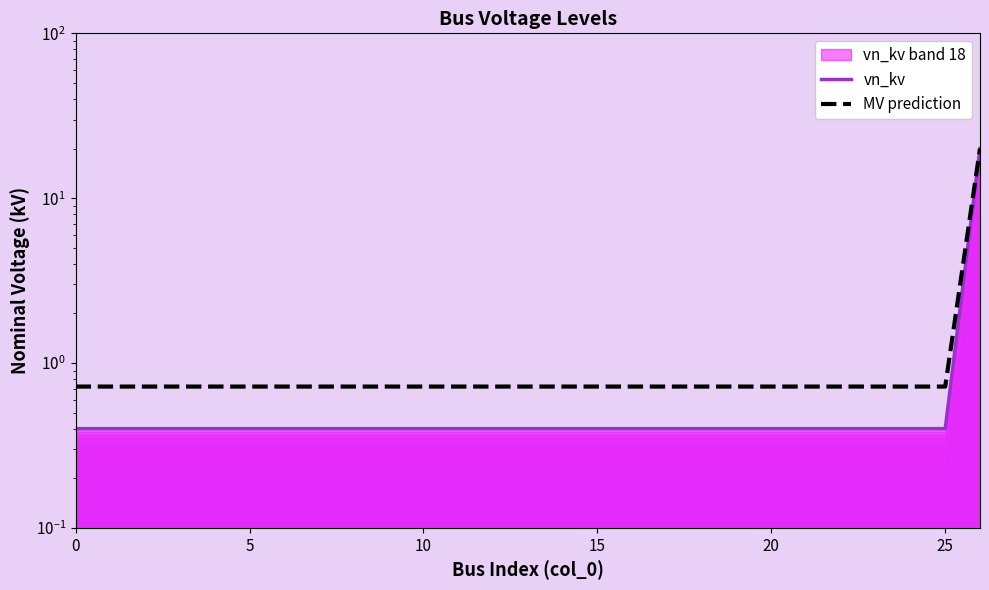

What value does the MV prediction series have at 17?

0.7